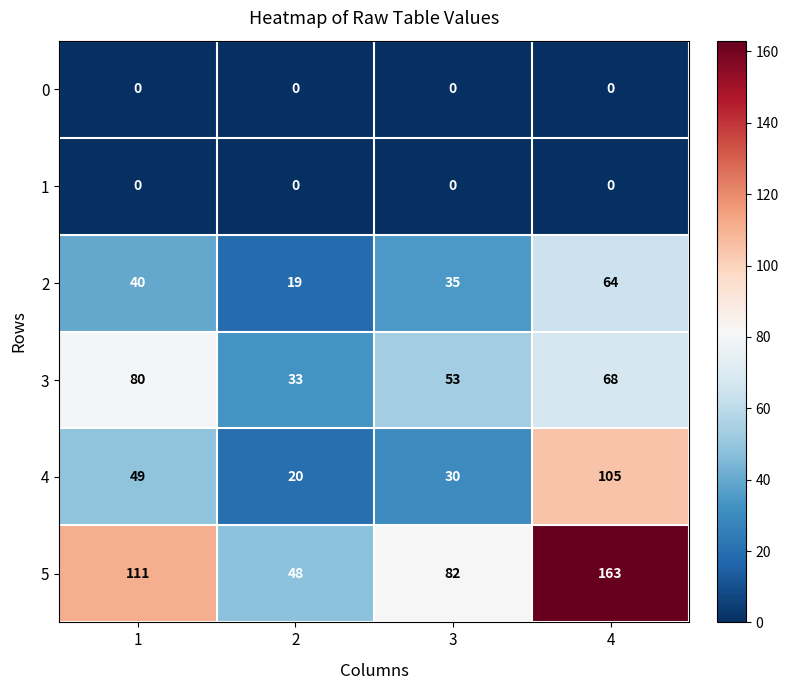

At which category is the sum across all series the highest?

4